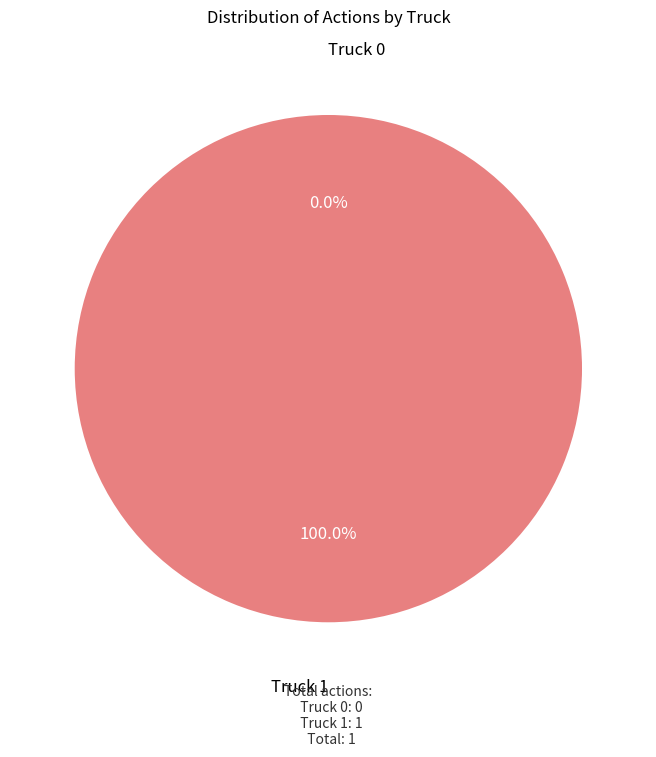

Is it true that Truck 1 is 100% of the pie?

True